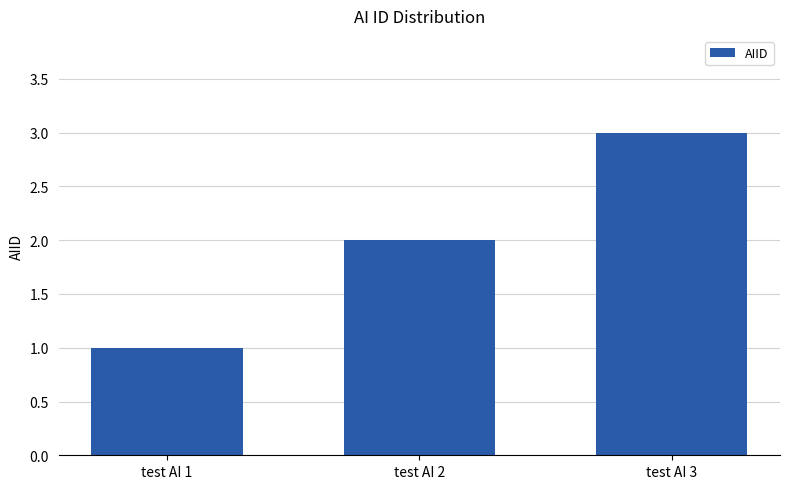

List the labels in order of value, largest first.

test AI 3, test AI 2, test AI 1